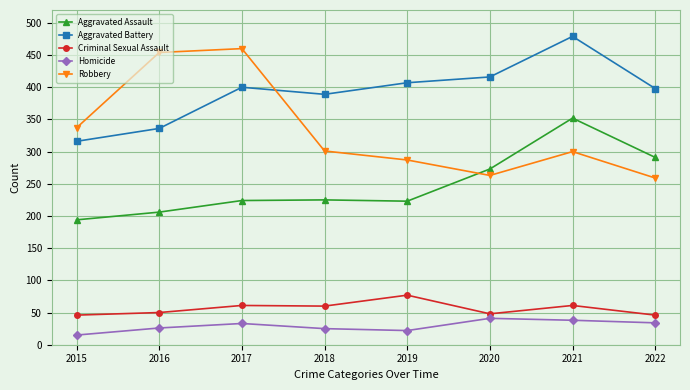

At which category does the chart reach its minimum across all series?

2015